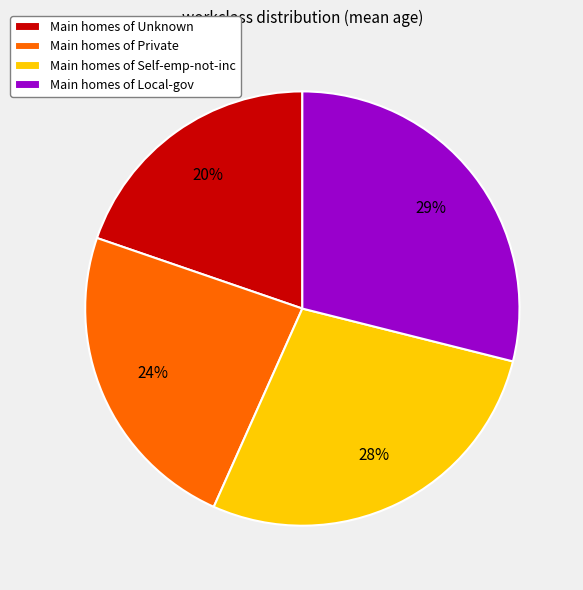

Between Main homes of Local-gov and Main homes of Self-emp-not-inc, which is larger?

Main homes of Local-gov